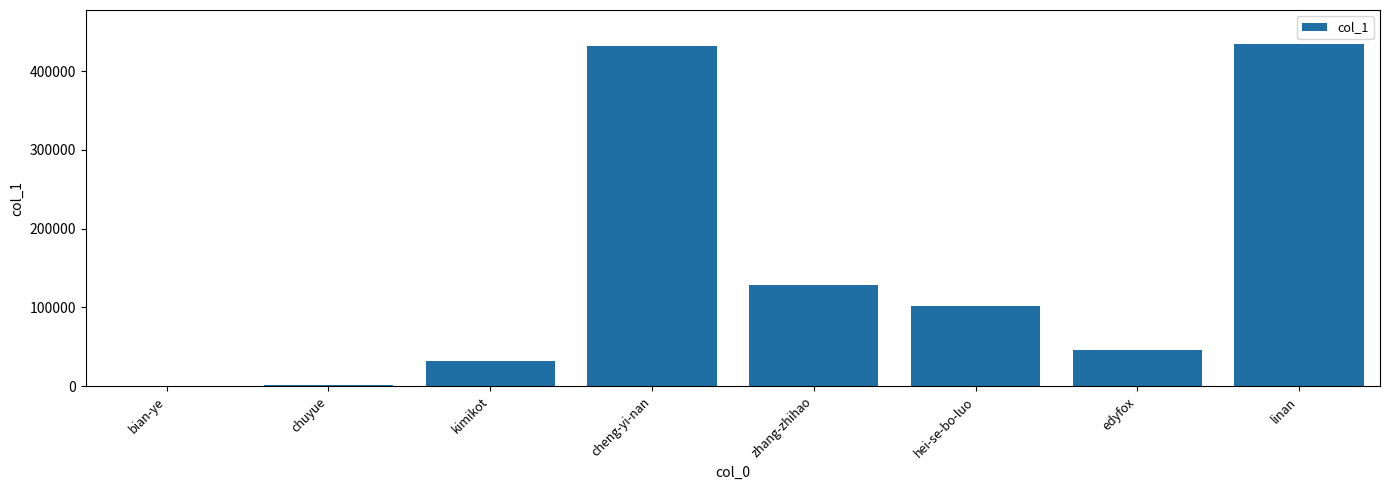

What is the greatest value displayed?

434366